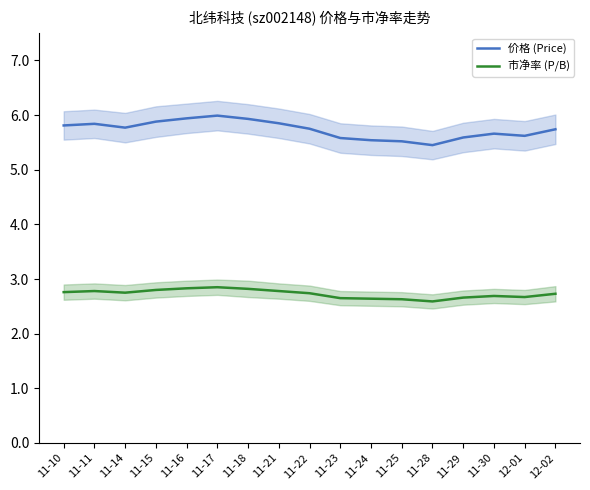

At which category does 市净率 (P/B) reach its first local peak?

11-11